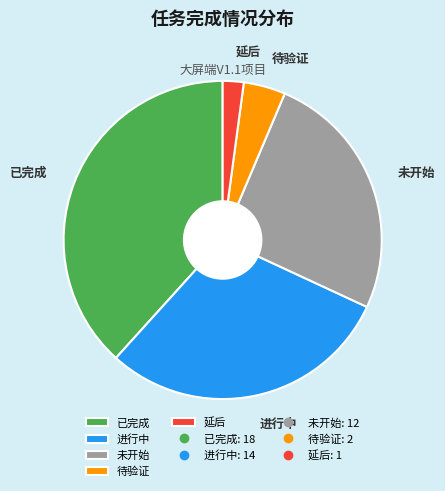

The 已完成 slice represents 38% of the pie. True or false?

True